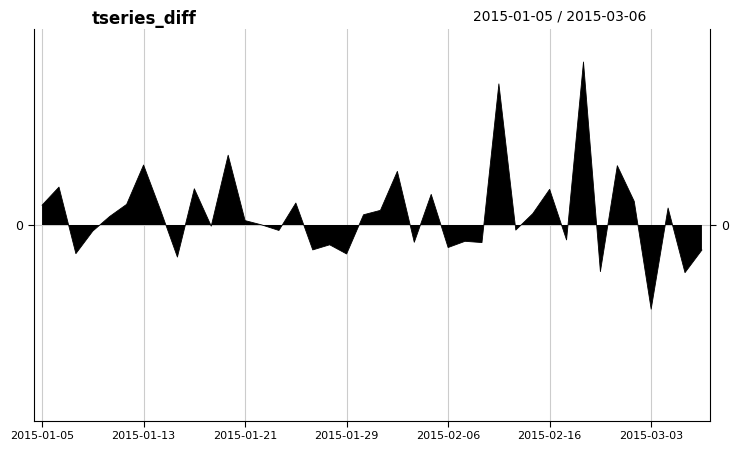

Reading left to right, extract all data points from this chart.

1.2	2.3	-1.8	-0.4	0.5	1.3	3.7	0.9	-2.0	2.2	-0.1	4.3	0.3	0.0	-0.3	1.3	-1.5	-1.2	-1.8	0.6	0.9	3.3	-1.1	1.9	-1.4	-1.0	-1.1	8.7	-0.3	0.7	2.2	-0.9	10.0	-2.9	3.6	1.4	-5.2	1.0	-2.9	-1.5